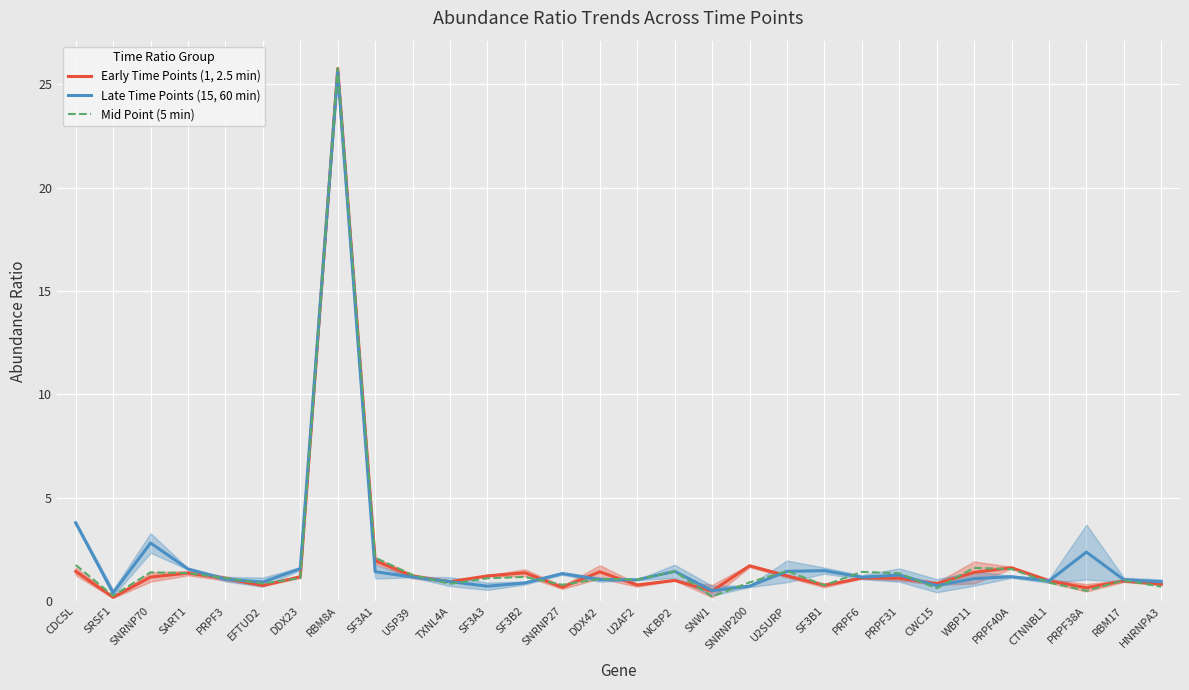

What value does the Early Time Points (1, 2.5 min) series have at SART1?

1.3